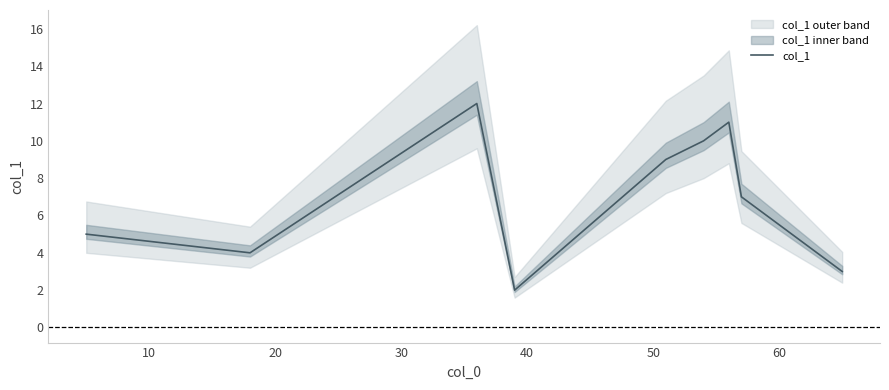

What is the difference between the maximum and minimum values?

10